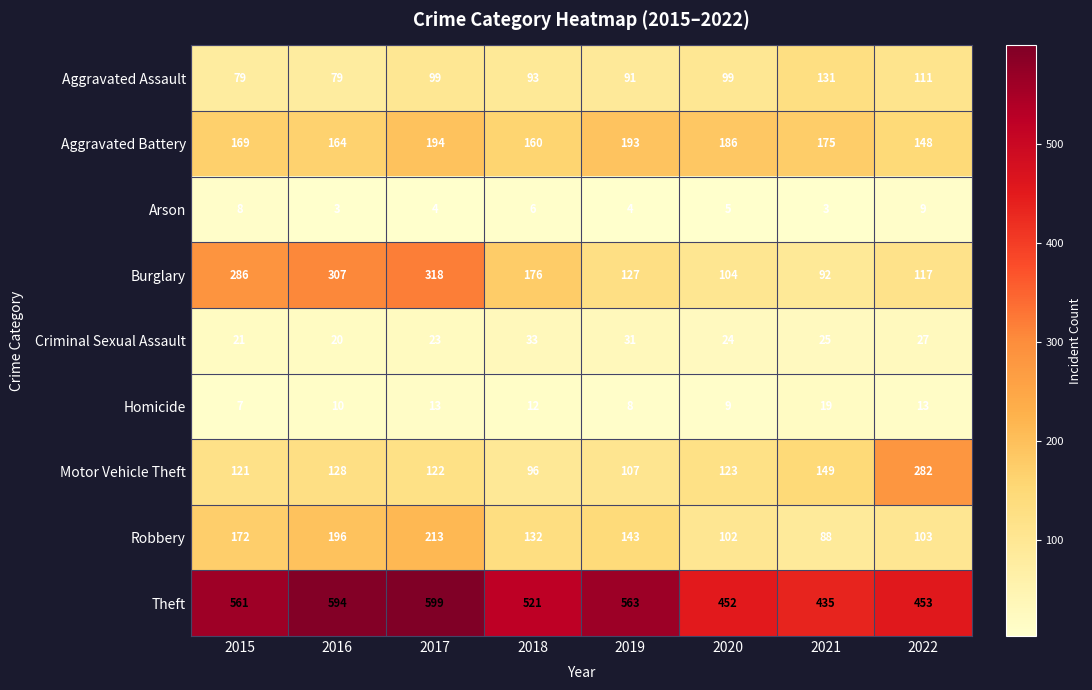

Count the number of data series in this chart.

9